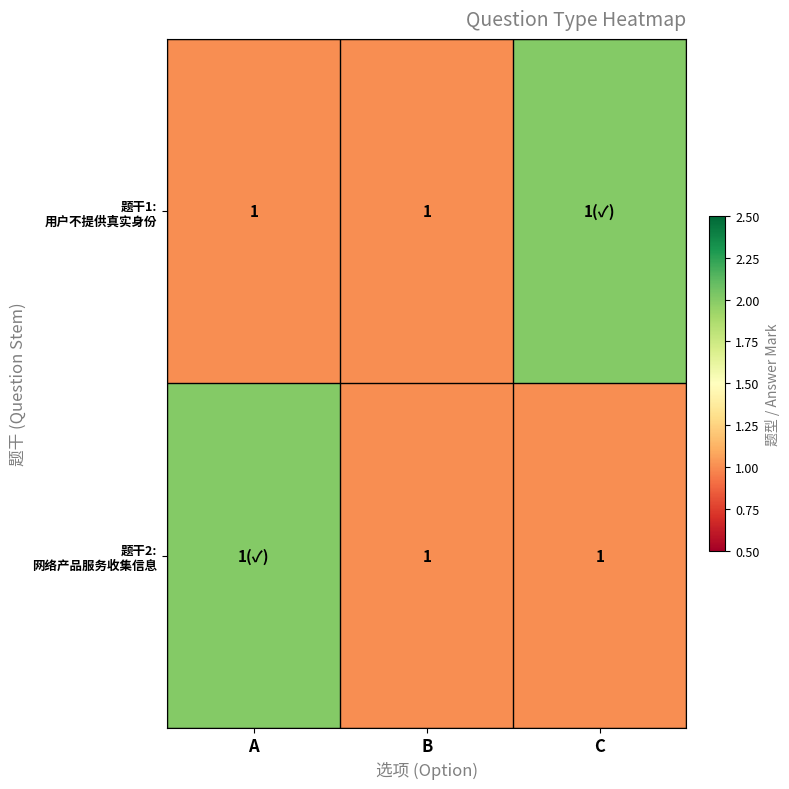

What is the sum of the 题干2: 网络产品服务收集信息 values at C and A?

3